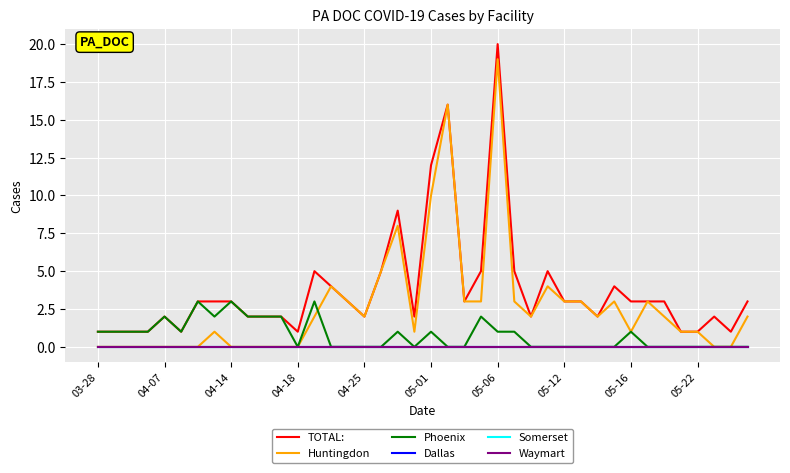

Does the chart display data point markers on the line(s)?

No